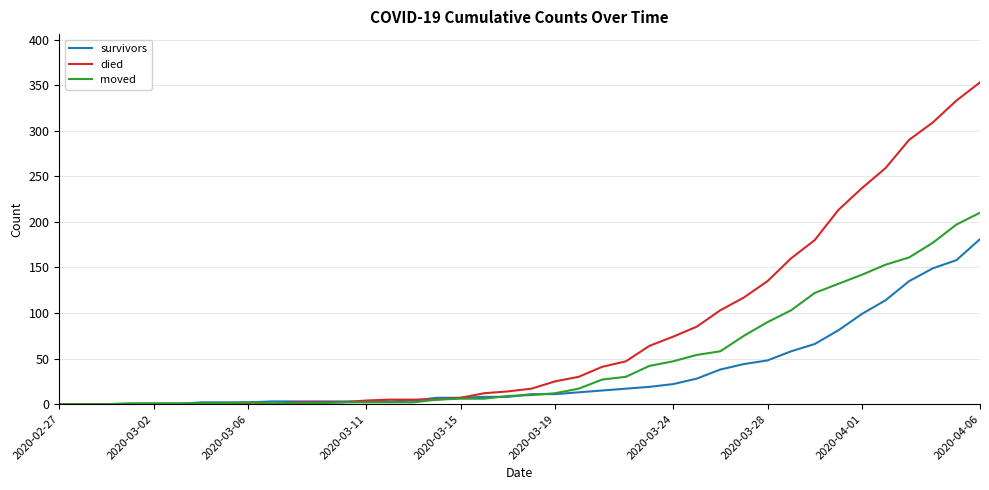

Which series has the largest total across all categories?

died